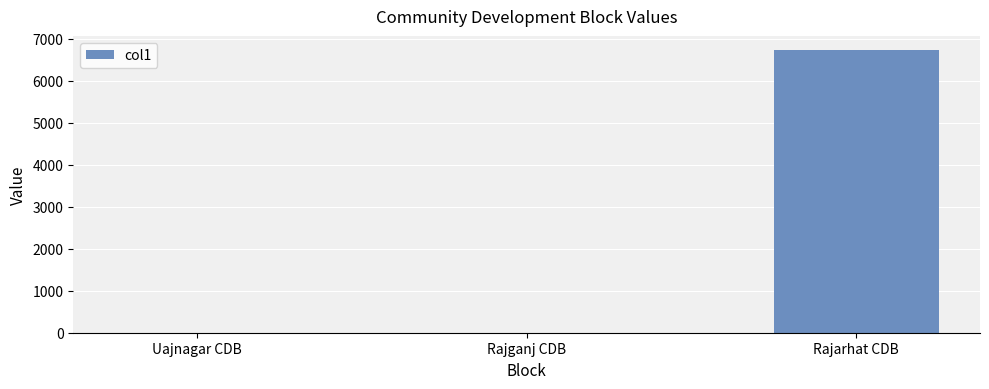

Read the value at Rajarhat CDB.

6729